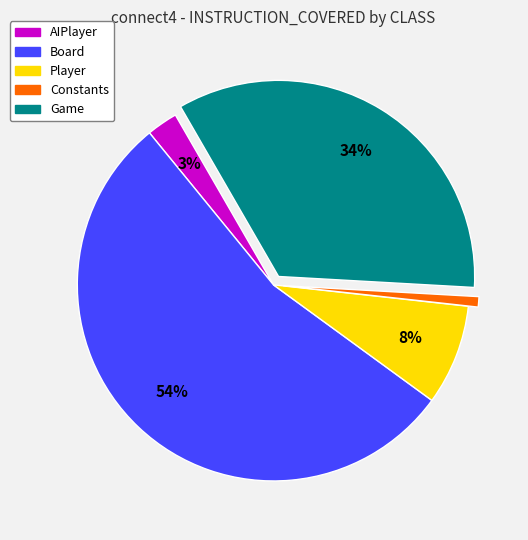

What is the smallest slice in the pie chart?

Constants